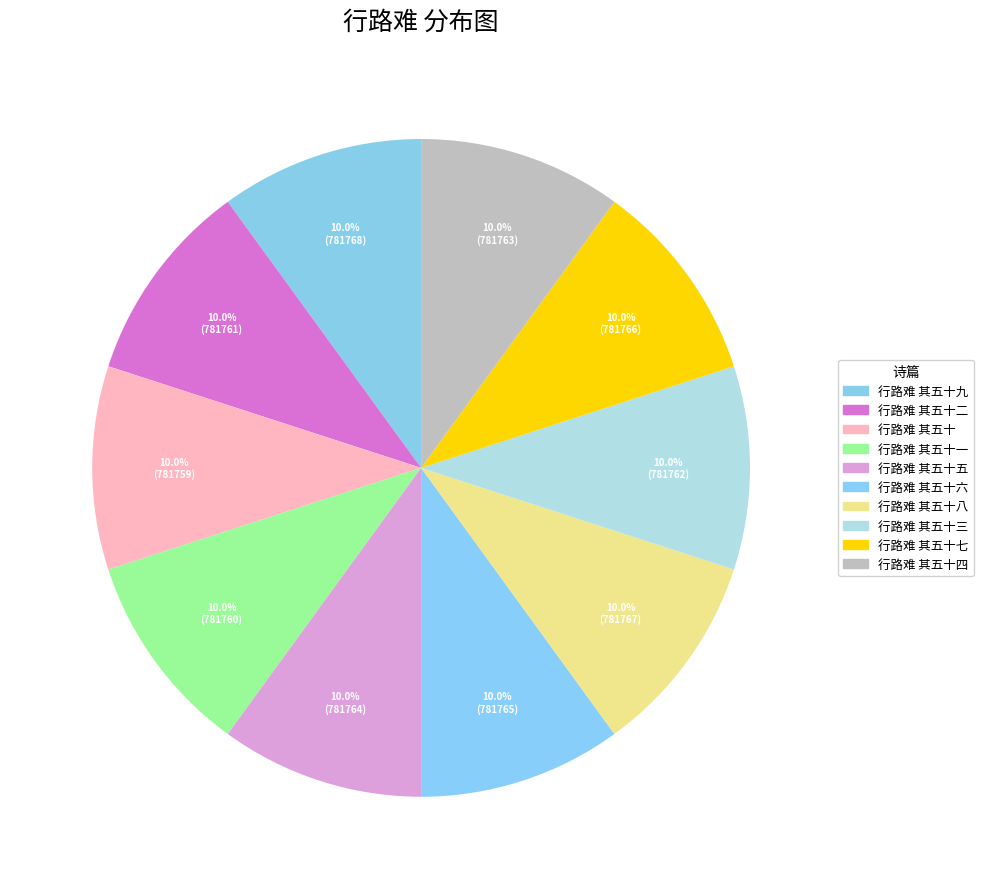

What is the total percentage of 行路难 其五十六 and 行路难 其五十二?

20.0%